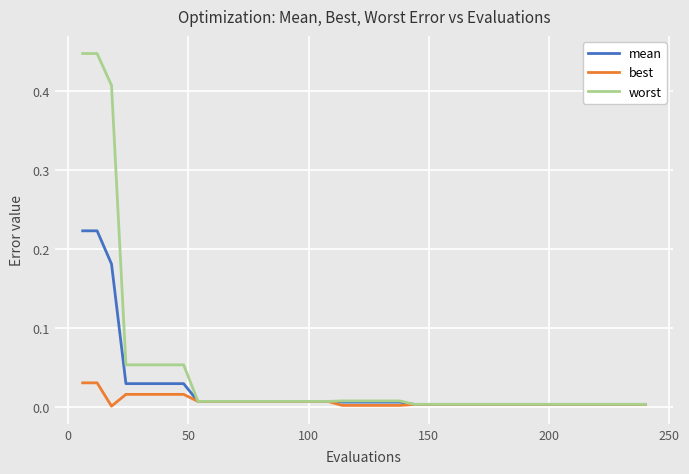

Which series has the largest range (max minus min)?

worst